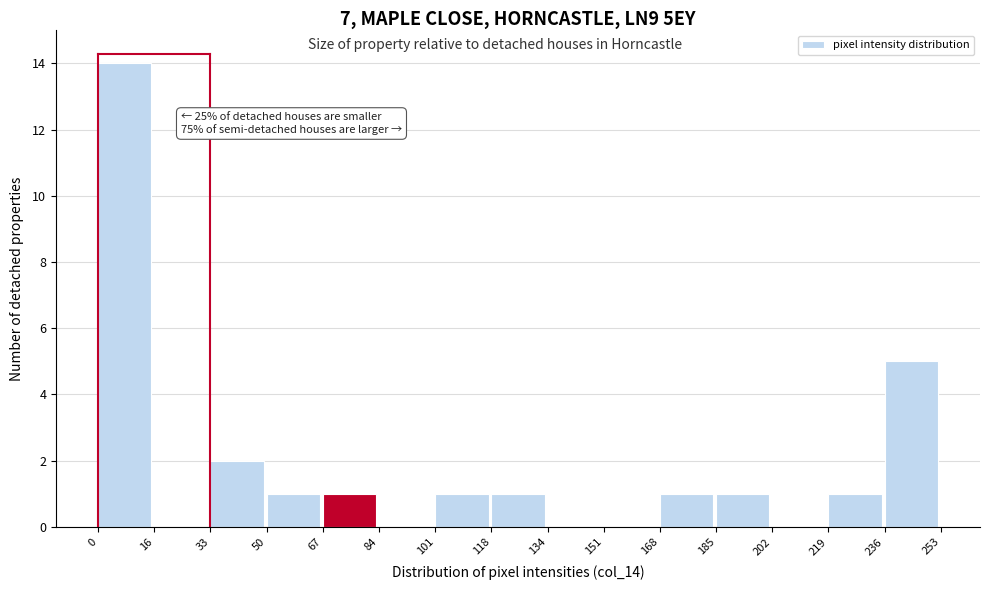

Over which range of the x-axis is the bar tallest?

0 to 16